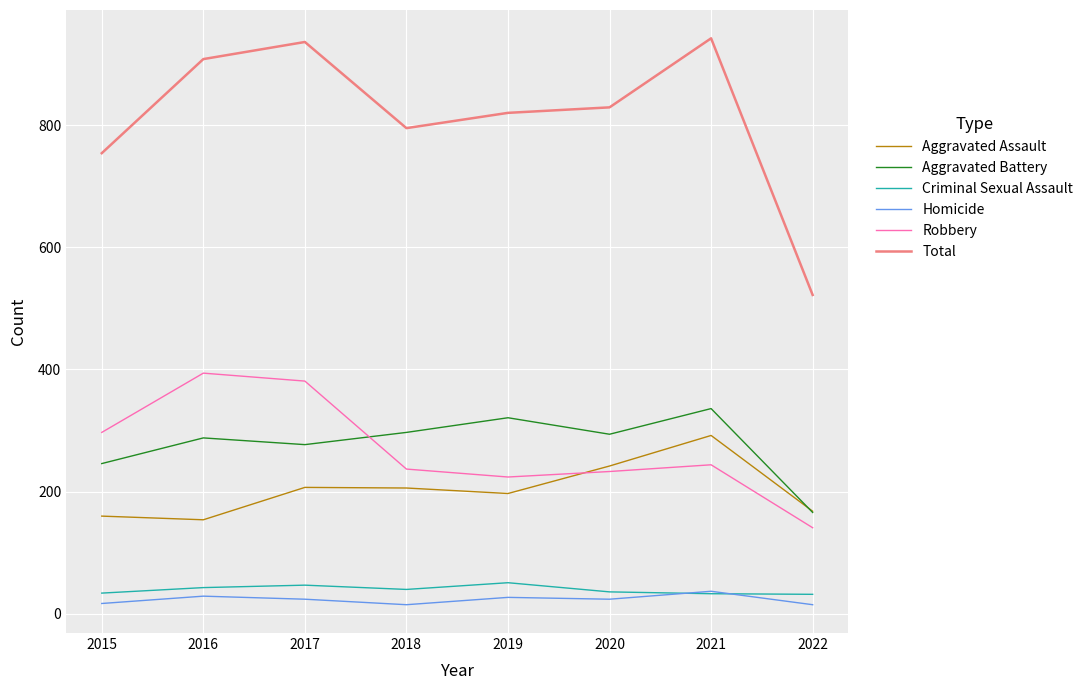

Where is the first local minimum for Total?

2018